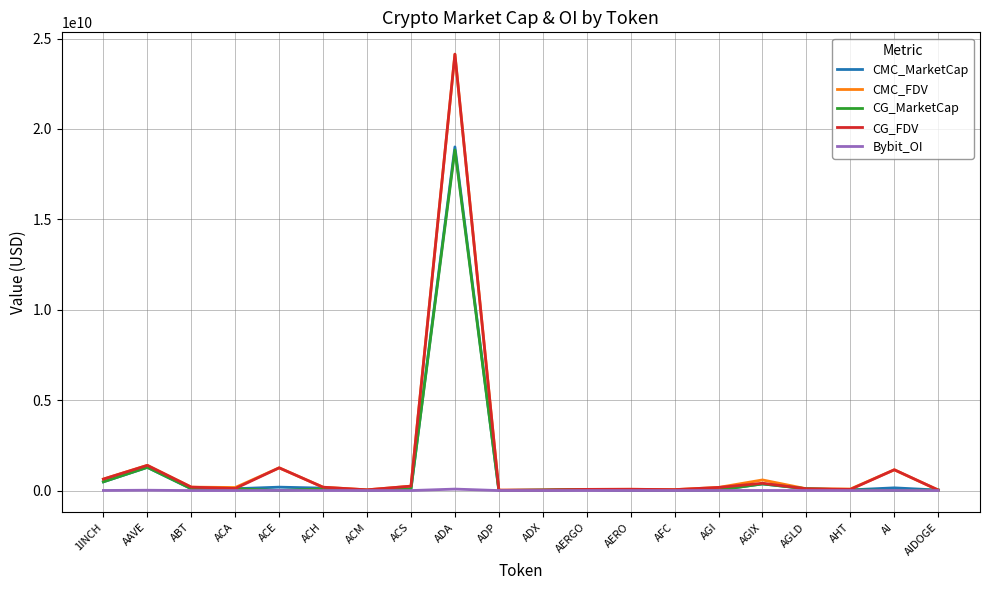

Which series has the largest range (max minus min)?

CG_FDV